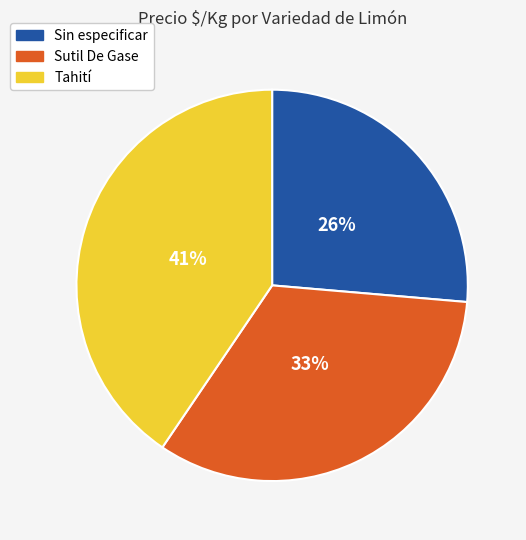

Between Sin especificar and Tahití, which is larger?

Tahití